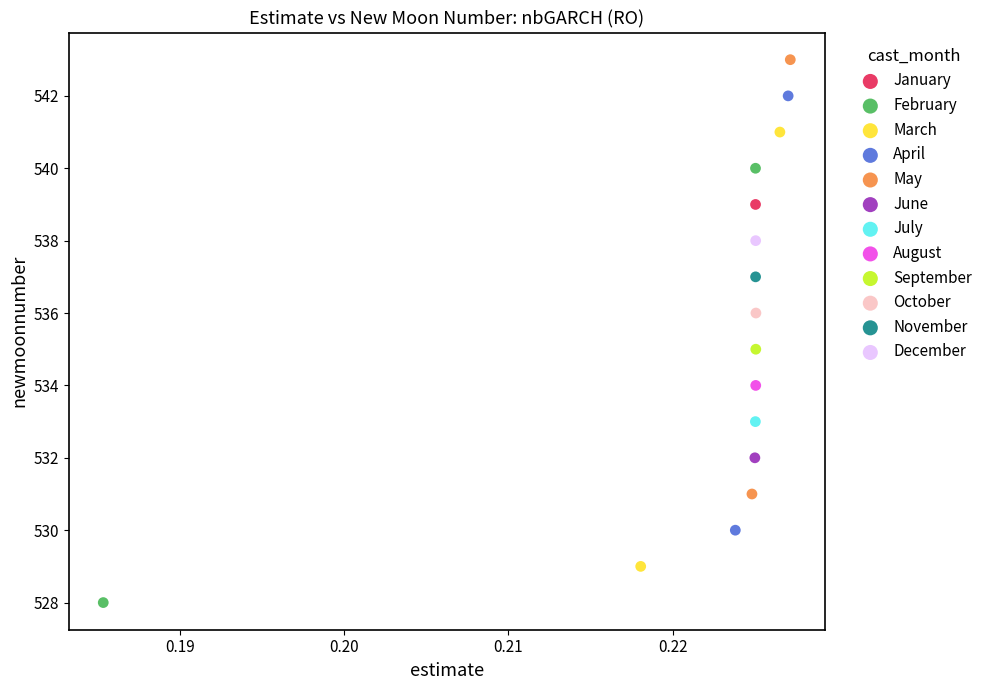

Which series contains the highest Y value?

May